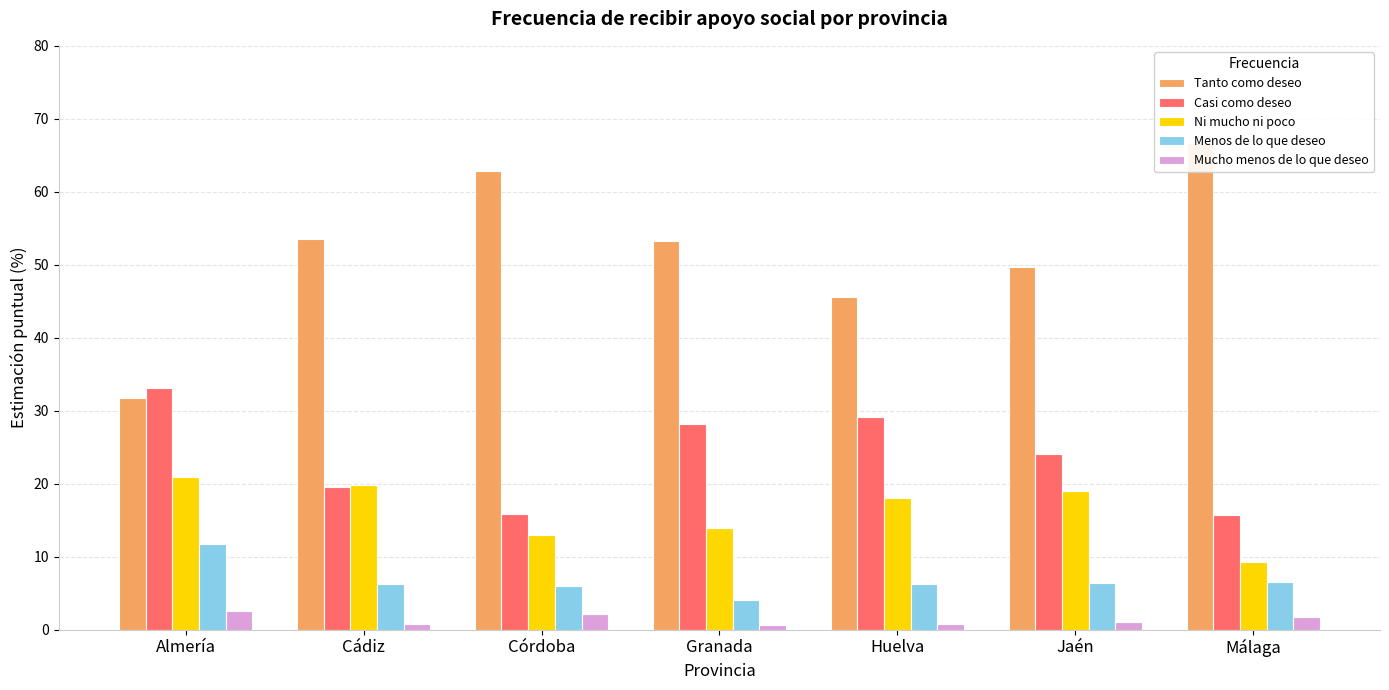

Which series has the widest spread of values?

Tanto como deseo